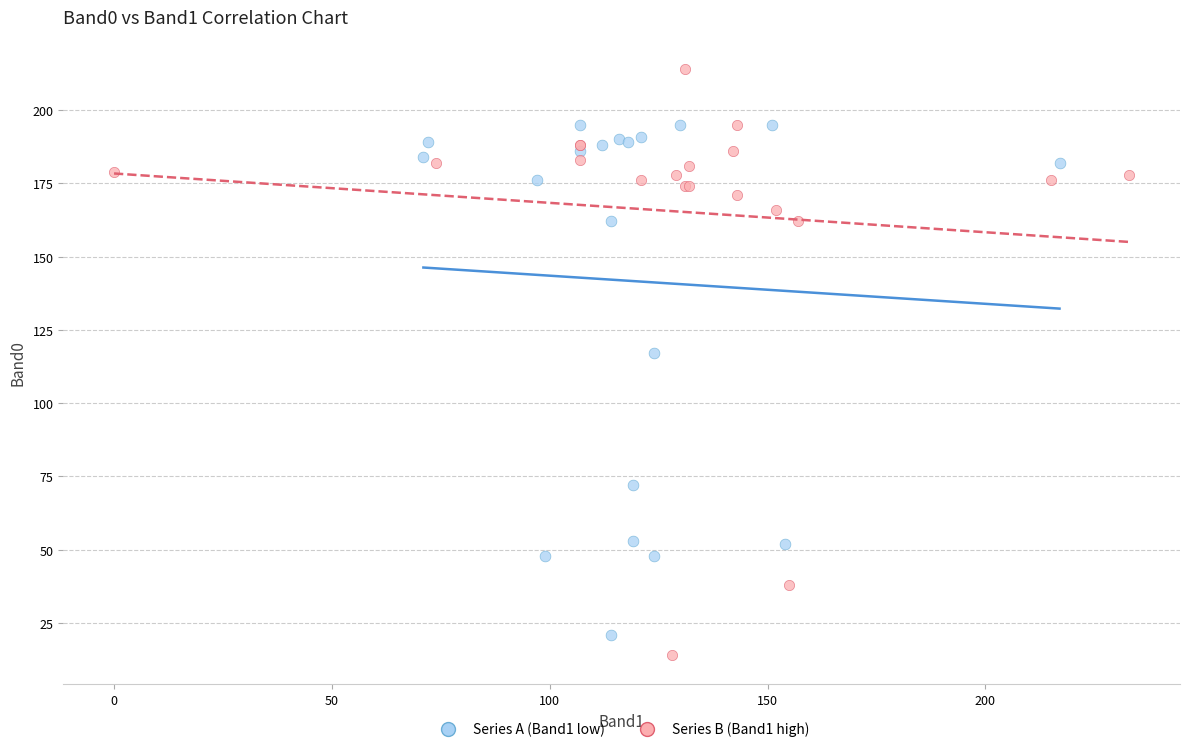

Which series has the widest spread of Y values?

Series B (Band1 high)